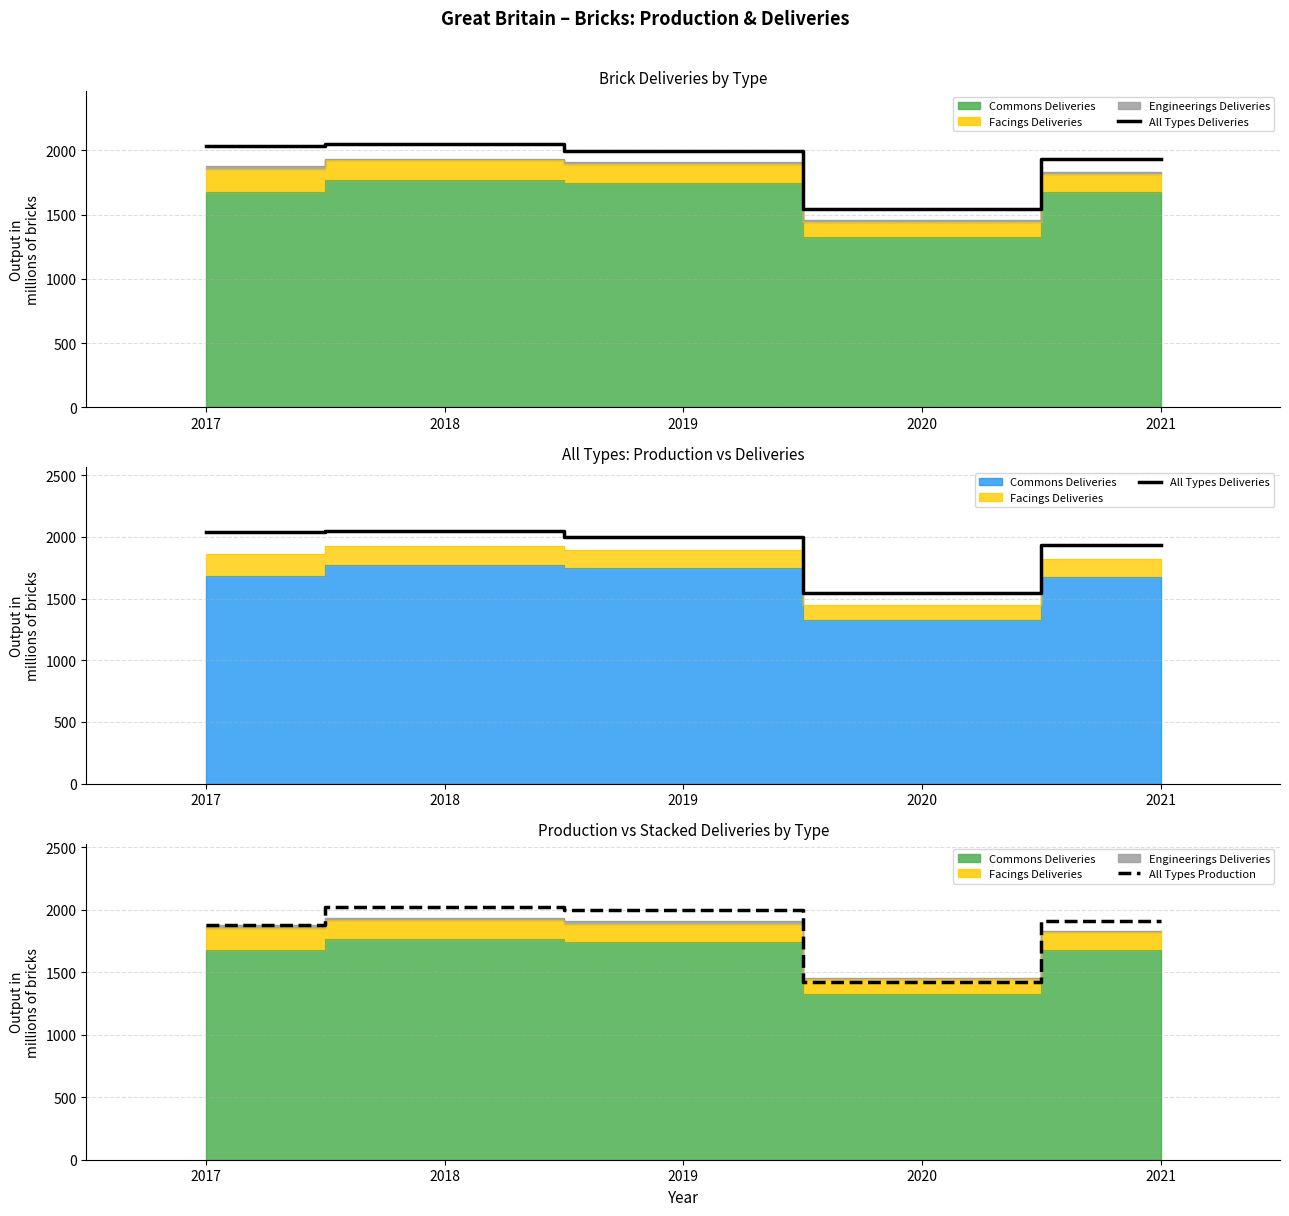

At which category is the sum across all series the highest?

2018